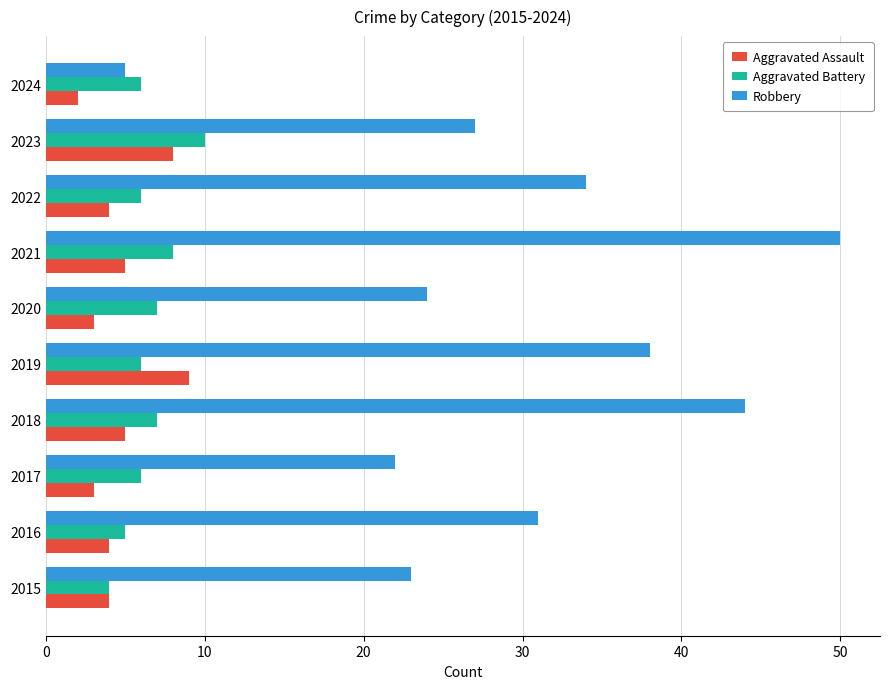

Read the Aggravated Battery value at 2020.

7